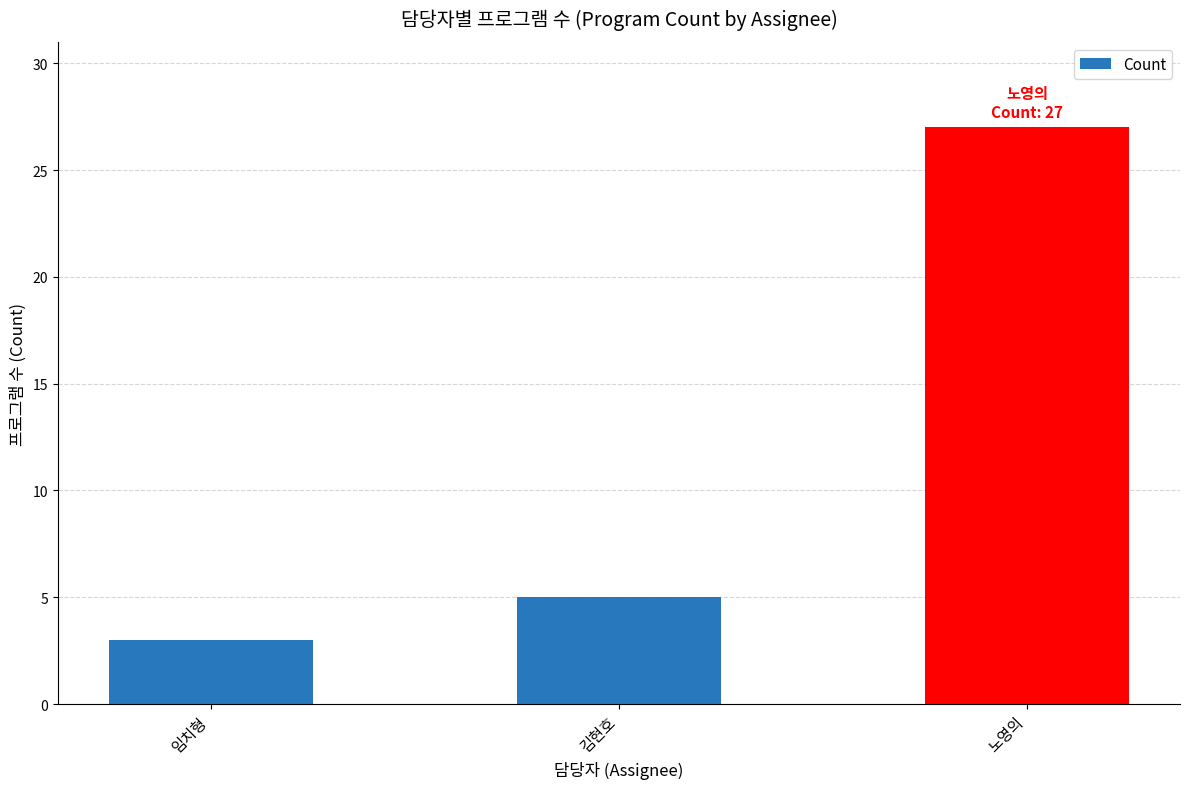

At which category does the chart reach its peak across all series?

노영의